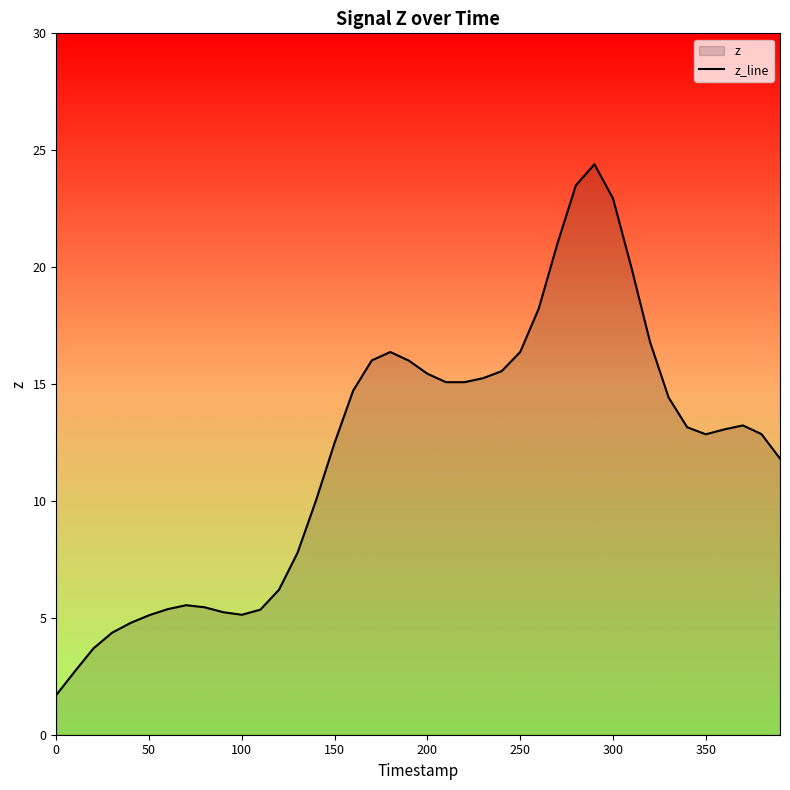

Reading left to right, what are all the values shown in this chart?

1.7	2.7	3.7	4.4	4.8	5.1	5.4	5.5	5.5	5.2	5.1	5.3	6.2	7.8	10.0	12.5	14.7	16.0	16.4	16.0	15.4	15.1	15.1	15.2	15.6	16.4	18.2	21.0	23.5	24.4	22.9	20.0	16.8	14.4	13.2	12.8	13.1	13.2	12.9	11.8